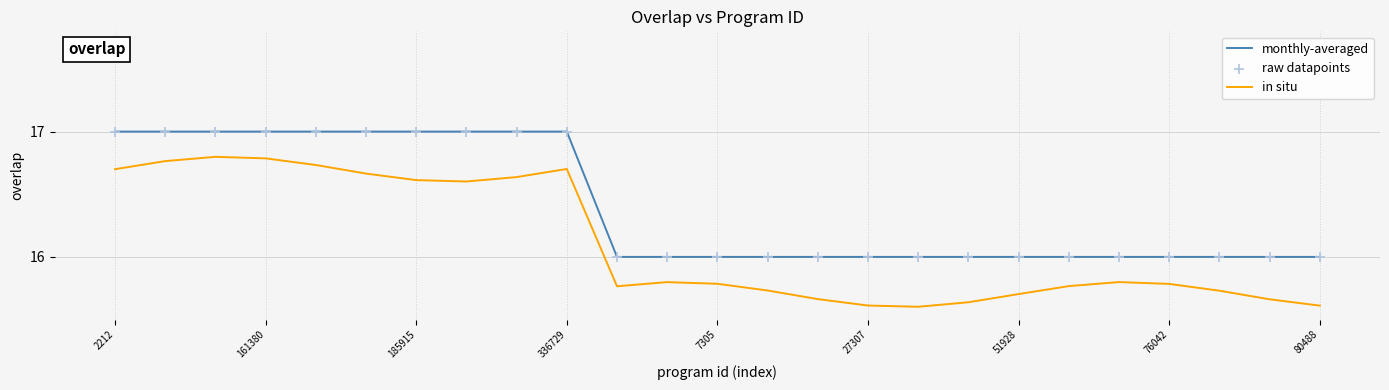

Which series has the largest total across all categories?

monthly-averaged